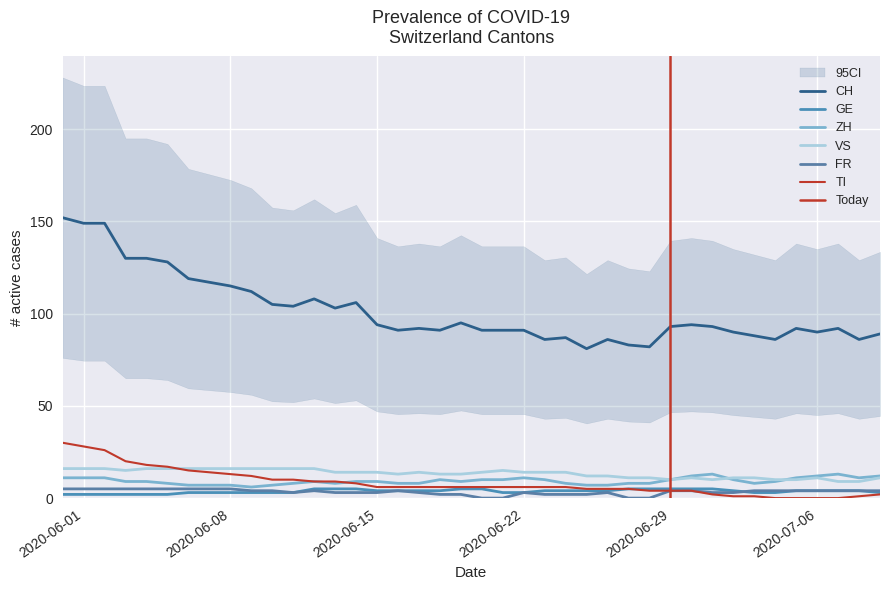

Reading left to right, extract all data points from this chart.

CH: 152	149	149	130	130	128	119	117	115	112	105	104	108	103	106	94	91	92	91	95	91	91	91	86	87	81	86	83	82	93	94	93	90	88	86	92	90	92	86	89
GE: 2	2	2	2	2	2	3	3	3	3	3	3	5	5	5	4	4	4	4	5	5	3	3	4	4	4	4	5	5	5	5	5	4	3	3	4	4	4	4	3
ZH: 11	11	11	9	9	8	7	7	7	6	7	8	9	8	9	9	8	8	10	9	10	10	11	10	8	7	7	8	8	10	12	13	10	8	9	11	12	13	11	12
VS: 16	16	16	15	16	16	16	16	16	16	16	16	16	14	14	14	13	14	13	13	14	15	14	14	14	12	12	11	11	10	11	10	11	11	10	10	11	9	9	11
FR: 5	5	5	5	5	5	5	5	5	4	4	3	4	3	3	3	4	3	2	2	0	0	3	2	2	2	3	0	0	4	4	3	3	4	4	4	4	4	4	4
TI: 30	28	26	20	18	17	15	14	13	12	10	10	9	9	8	6	6	6	6	6	6	6	6	6	6	5	5	5	4	4	4	2	1	1	0	0	0	0	1	2